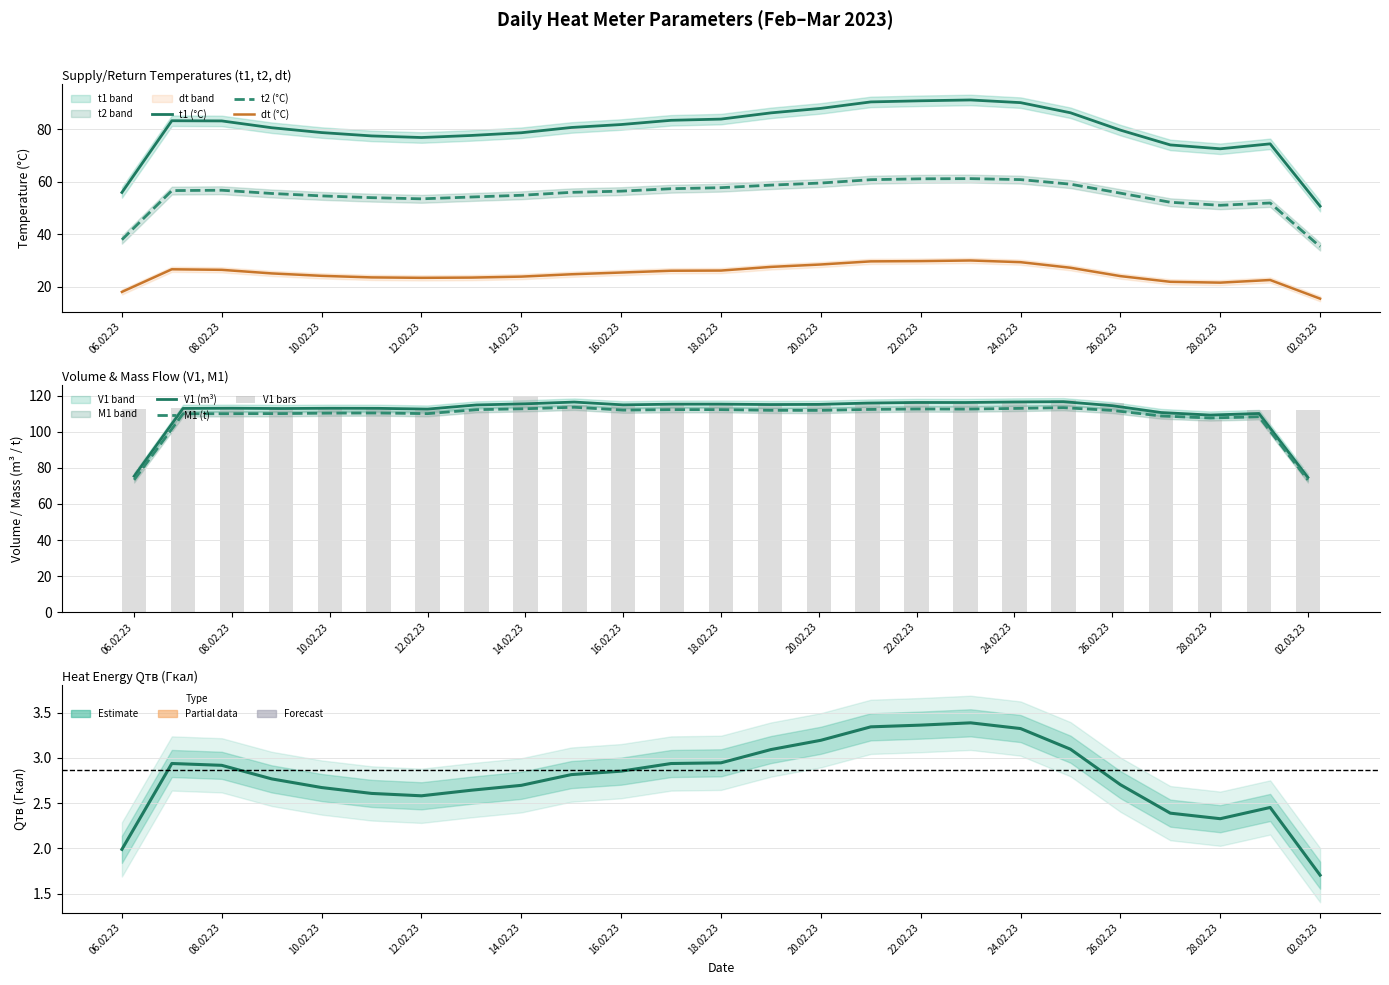

Which series has the largest range (max minus min)?

V1 (m3)